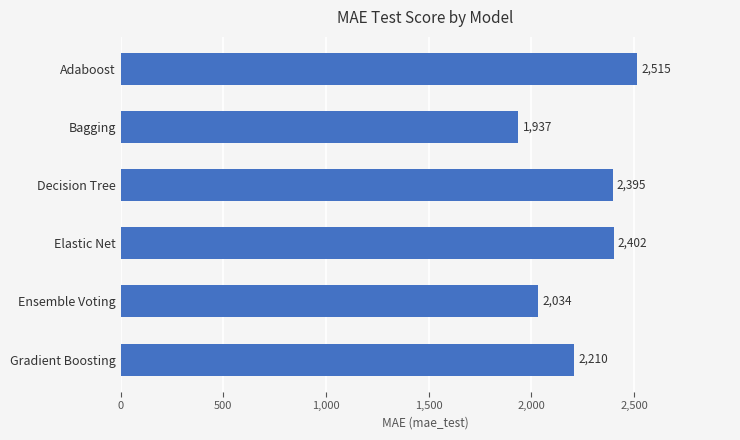

True or false: the data shows 2401.5 at Elastic Net.

True